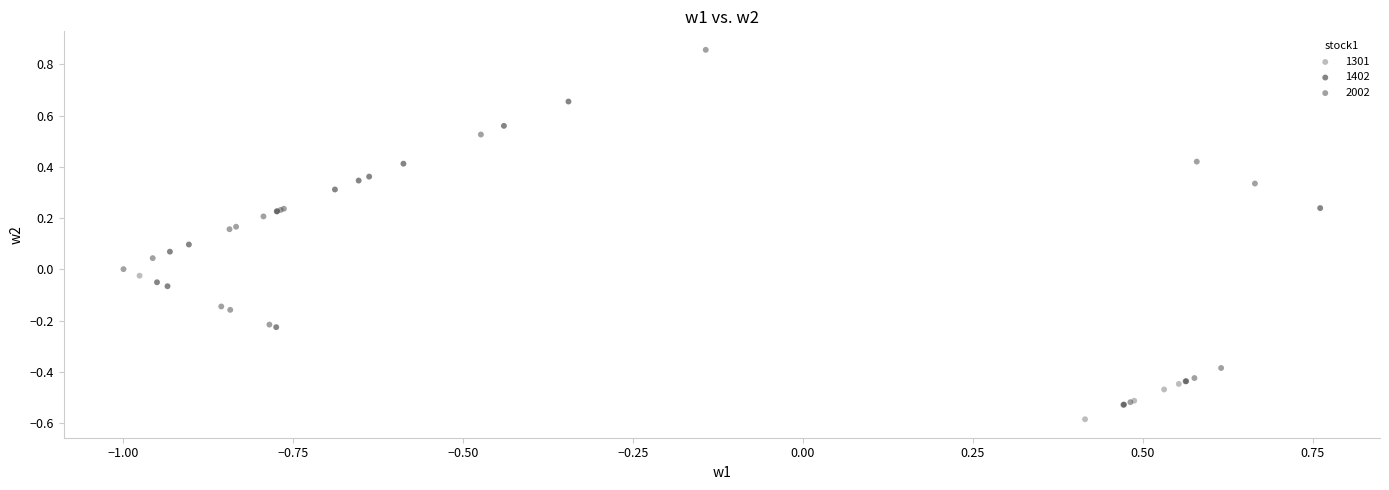

What are all the series names shown in the legend?

1301, 1402, 2002